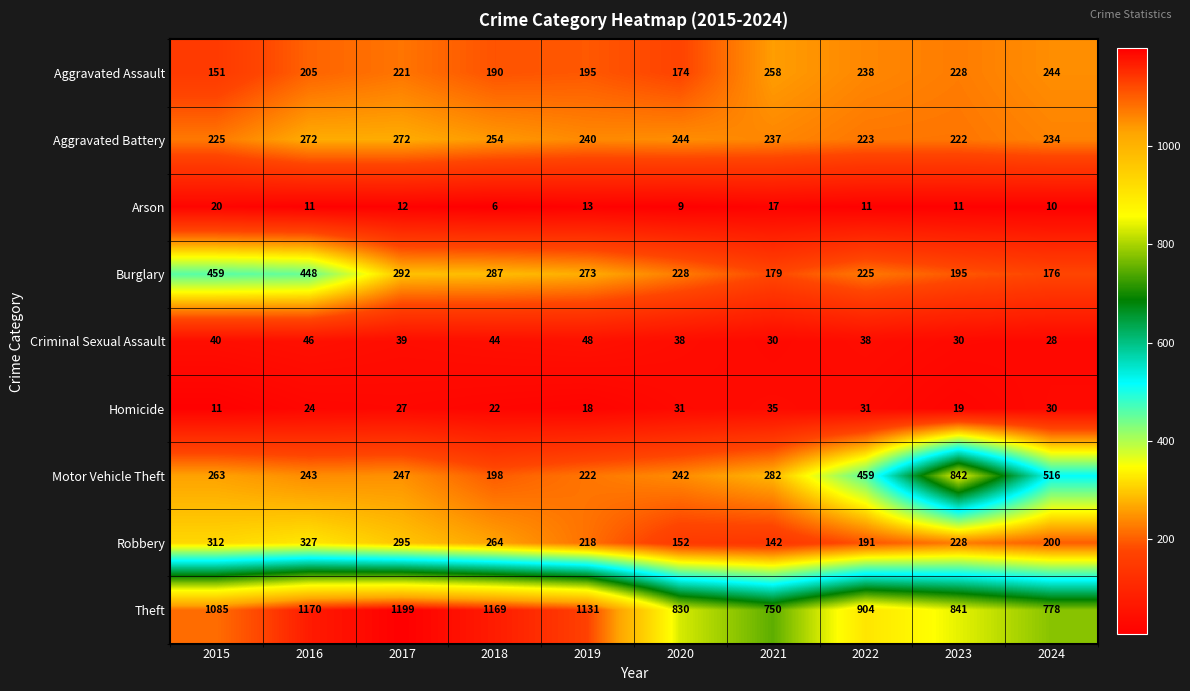

Between 2016 and 2018, which series saw the biggest shift?

Burglary